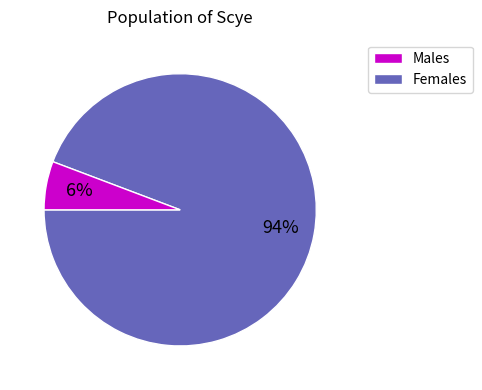

To the nearest percent, what is the difference between the largest and smallest slice percentages?

88%